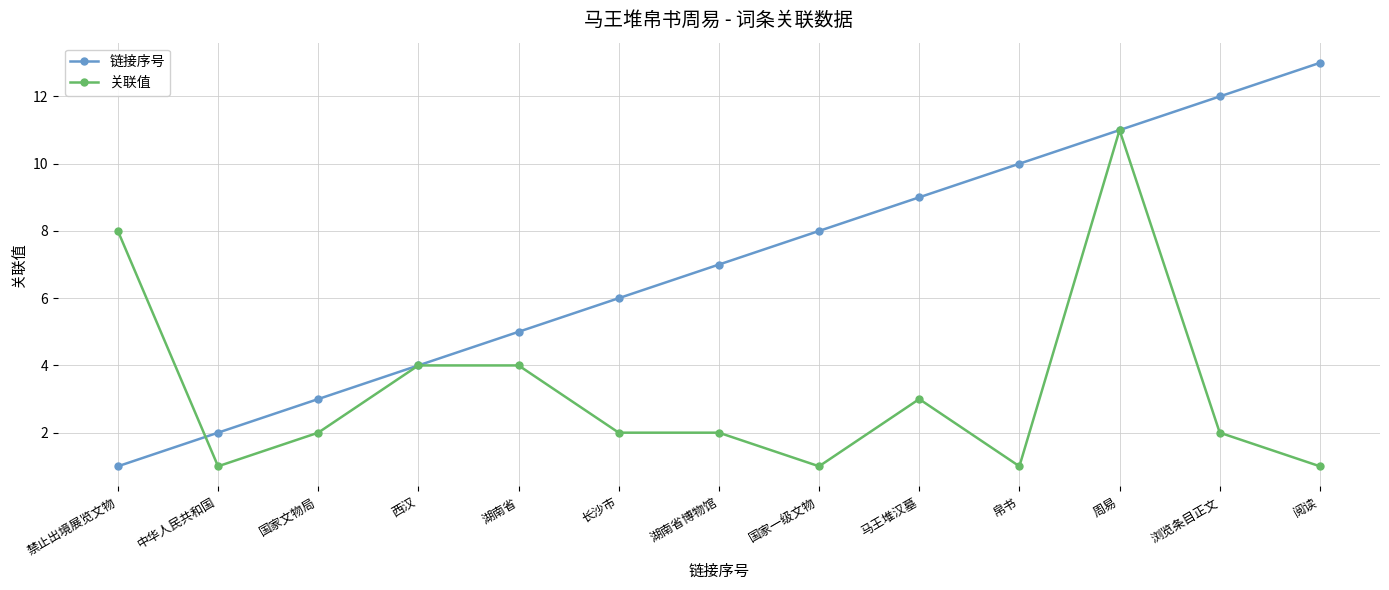

True or false: 关联值 has more than 0 points higher than both neighbors.

True